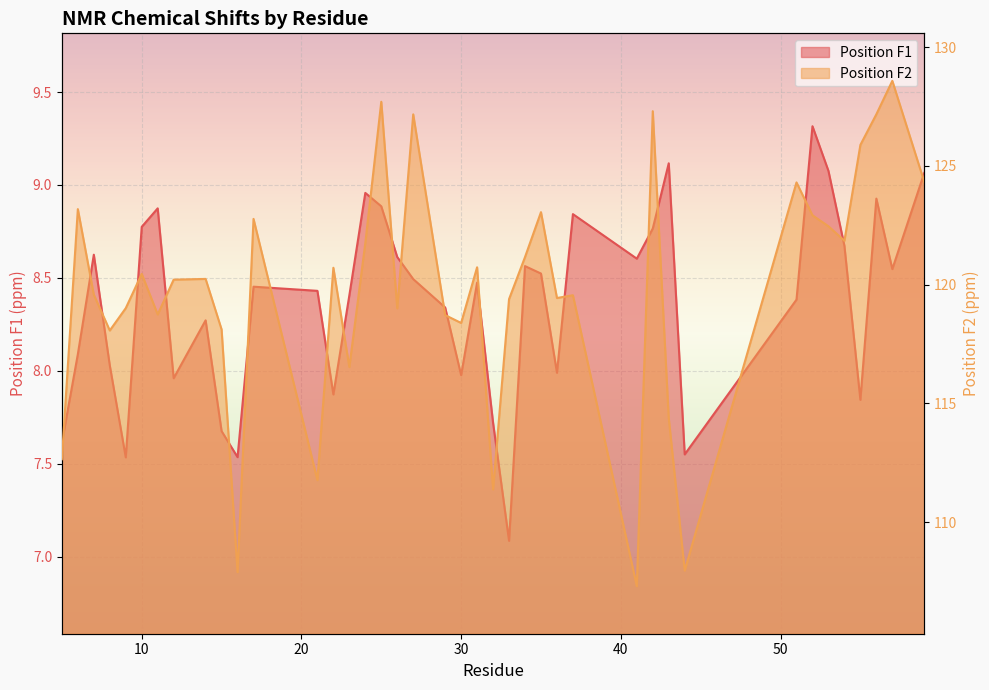

What is the total value across all series at 31?

129.2